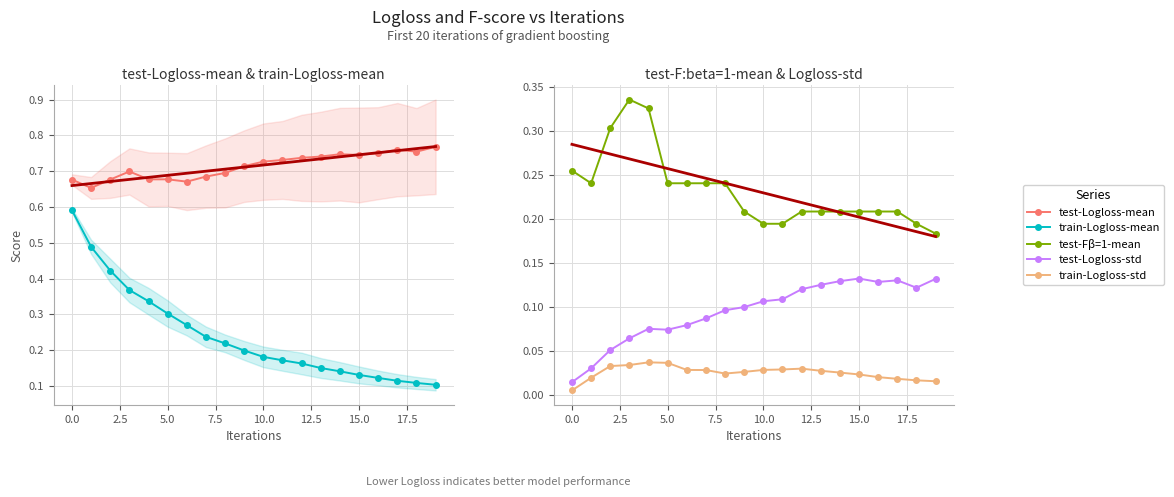

Which series has the largest range (max minus min)?

train-Logloss-mean